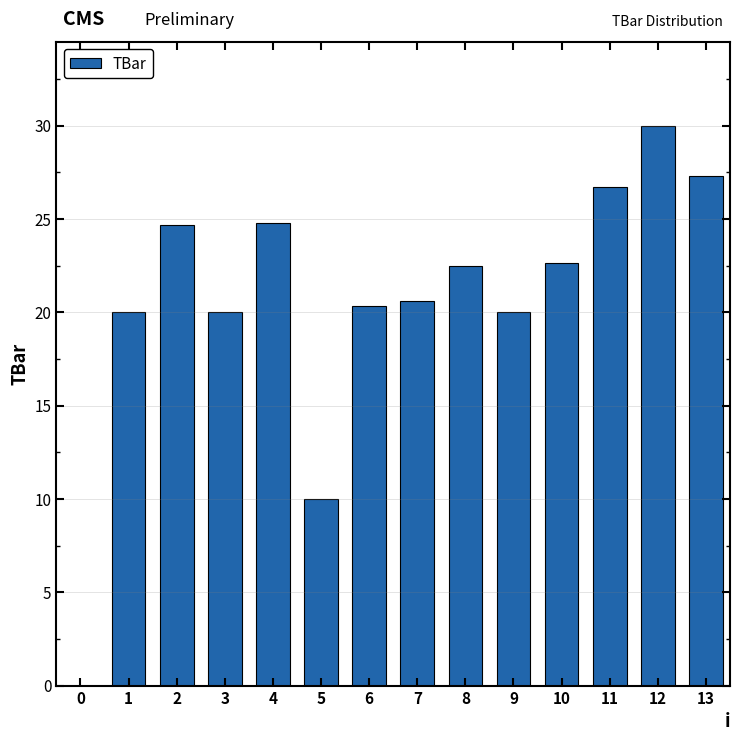

True or false: the data shows 31.3 at 3.

False